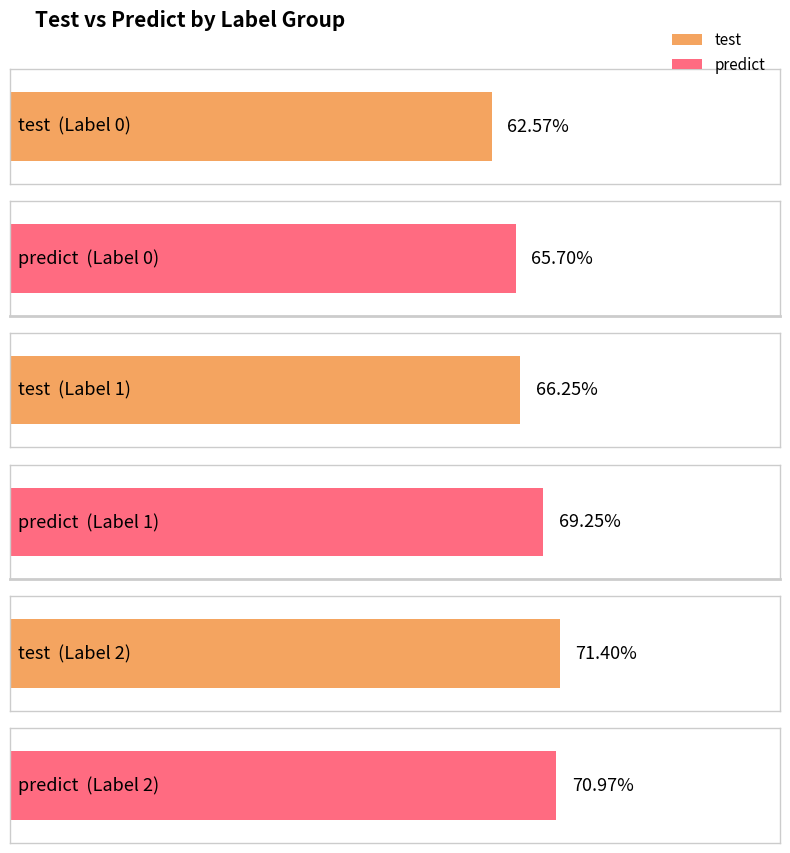

The value of predict at 1 is 0.4. True or false?

False